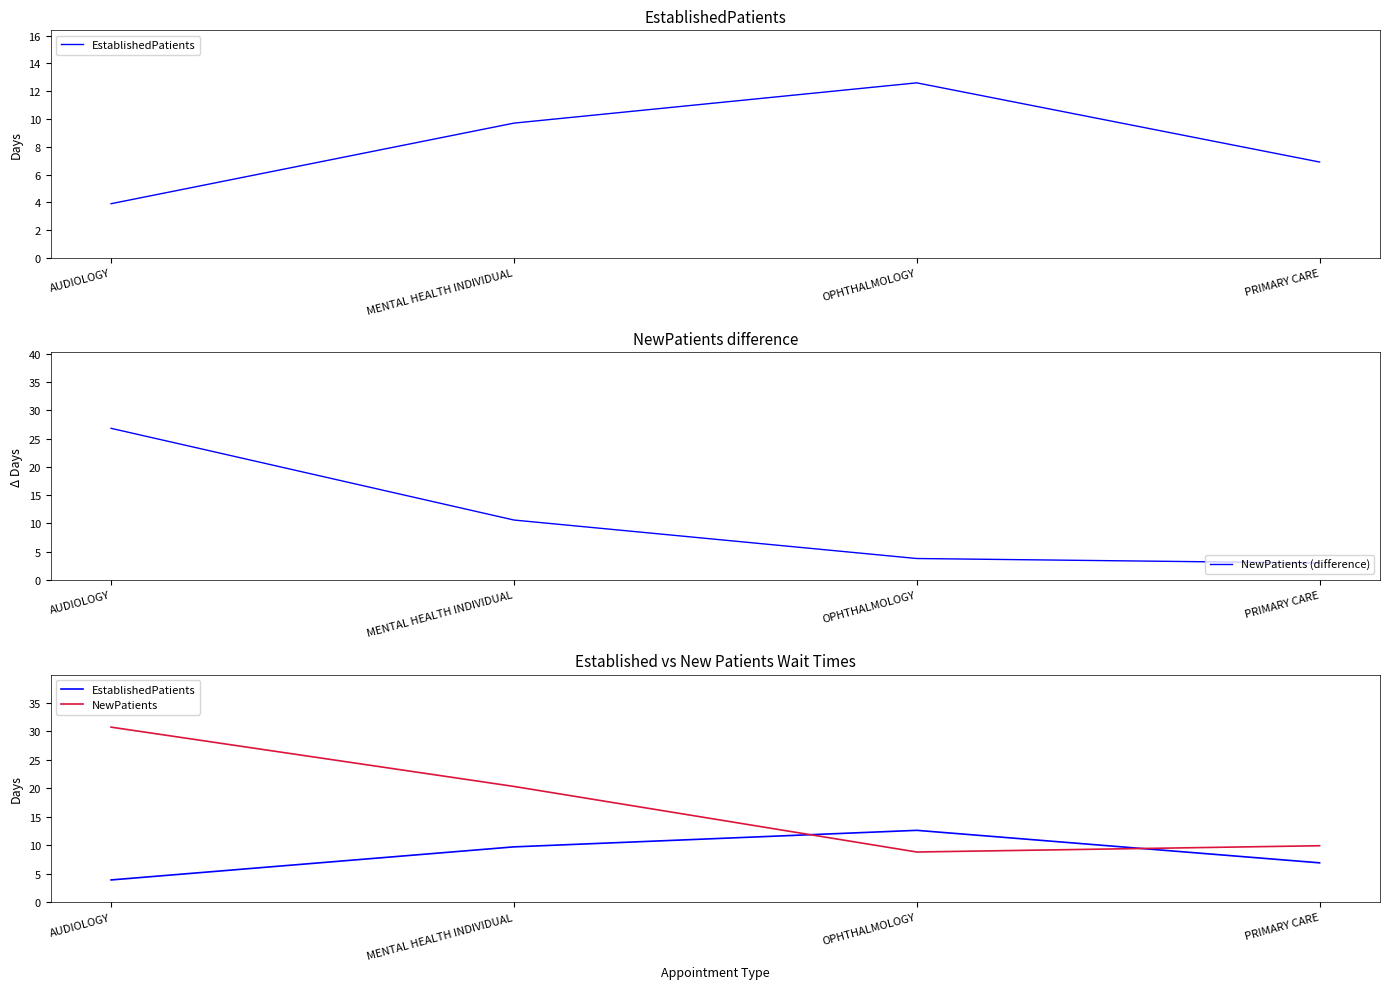

Reading left to right, list all the values displayed in this chart.

EstablishedPatients: 3.9	9.7	12.6	6.9
NewPatients (difference): 26.8	10.6	3.8	3.0
NewPatients: 30.7	20.3	8.8	9.9